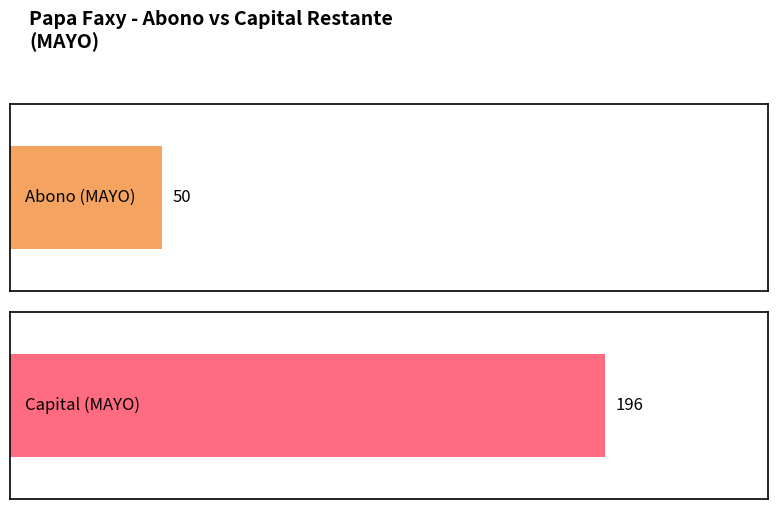

Which series has the largest total across all categories?

Capital